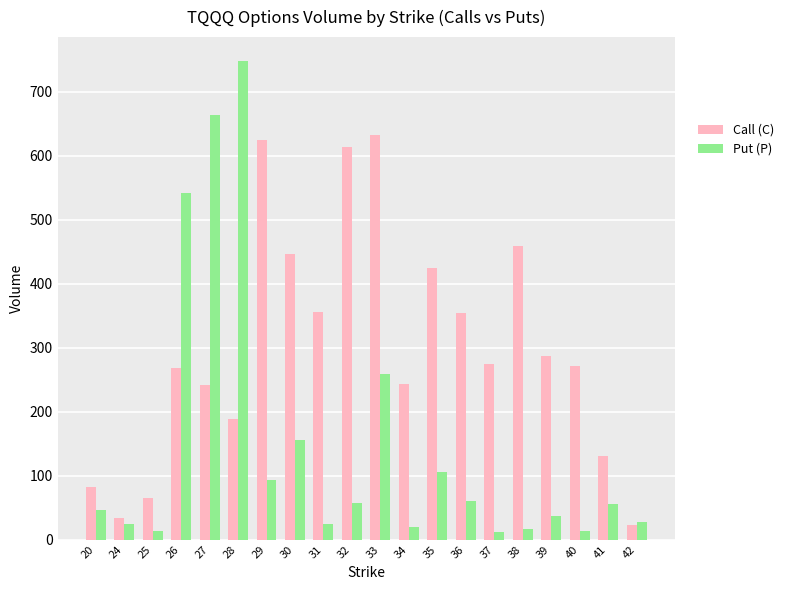

What is the highest value of the Call (C) series?

633